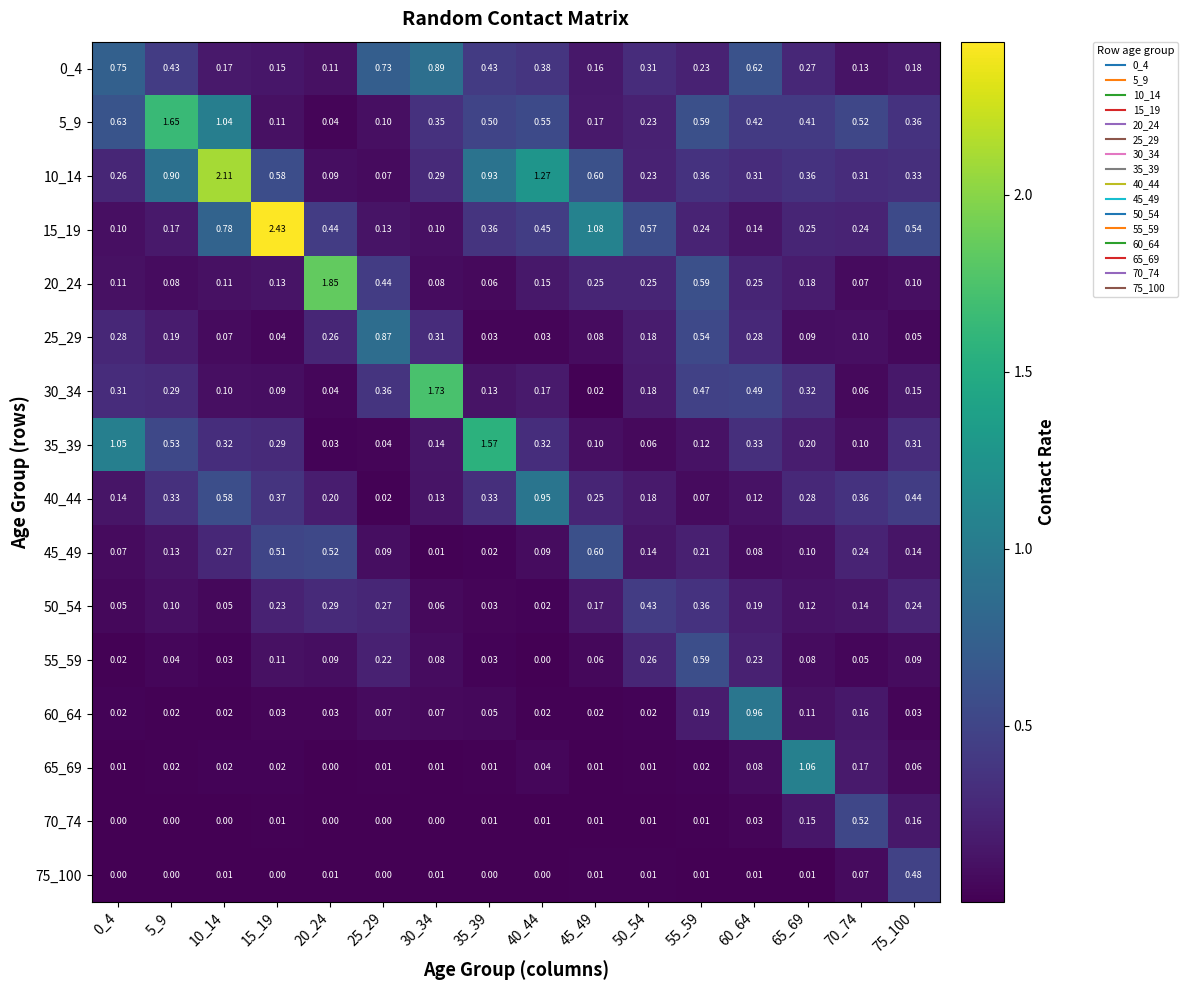

Is the value of 50_54 at 5_9 greater than the value of 55_59 at 15_19?

No